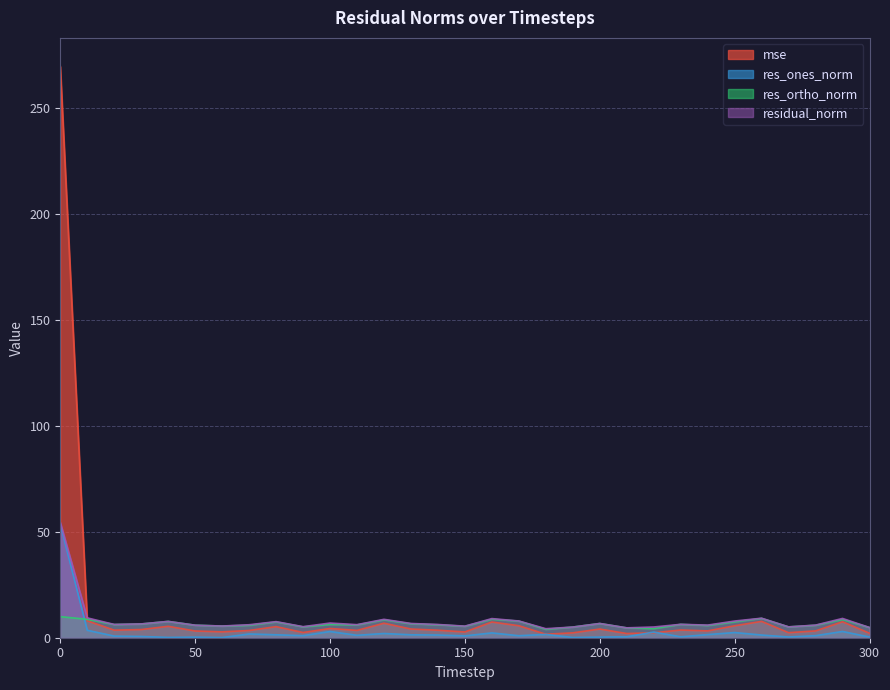

What is the average value of the res_ortho_norm series?

6.5